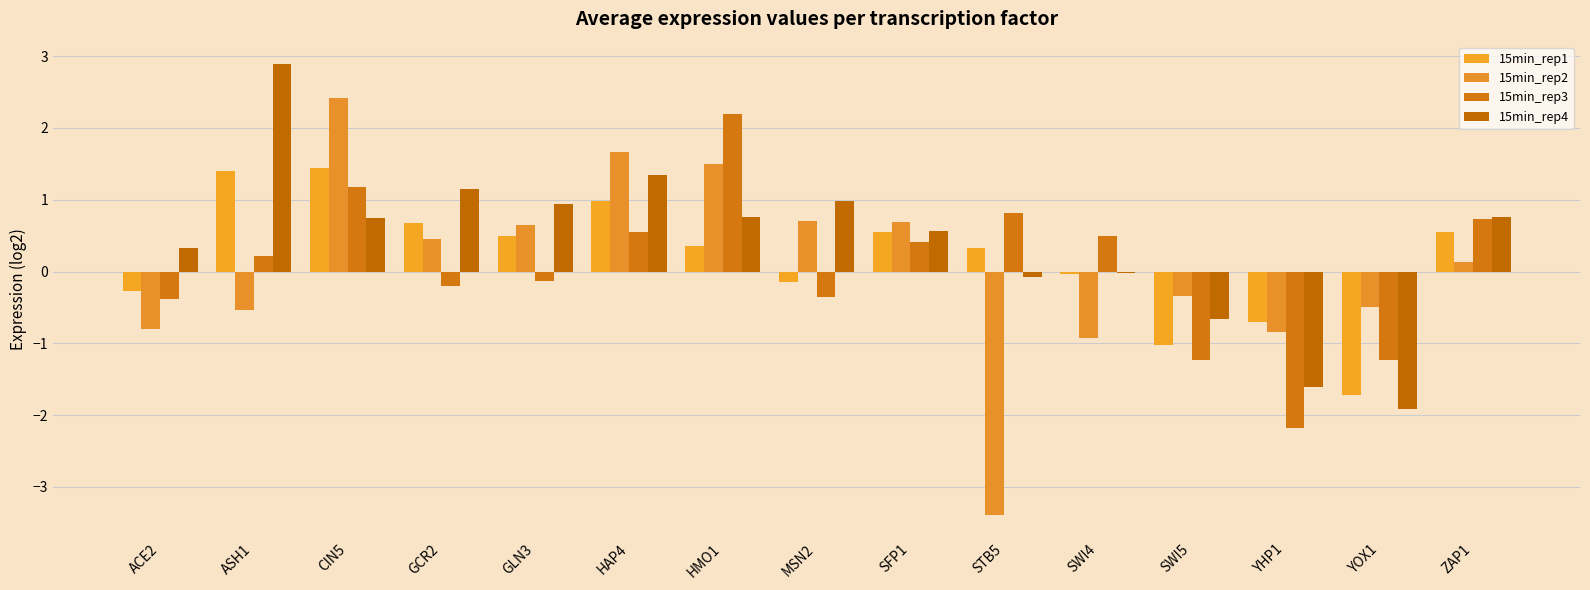

What is the label of the 6th bar from the right?

STB5